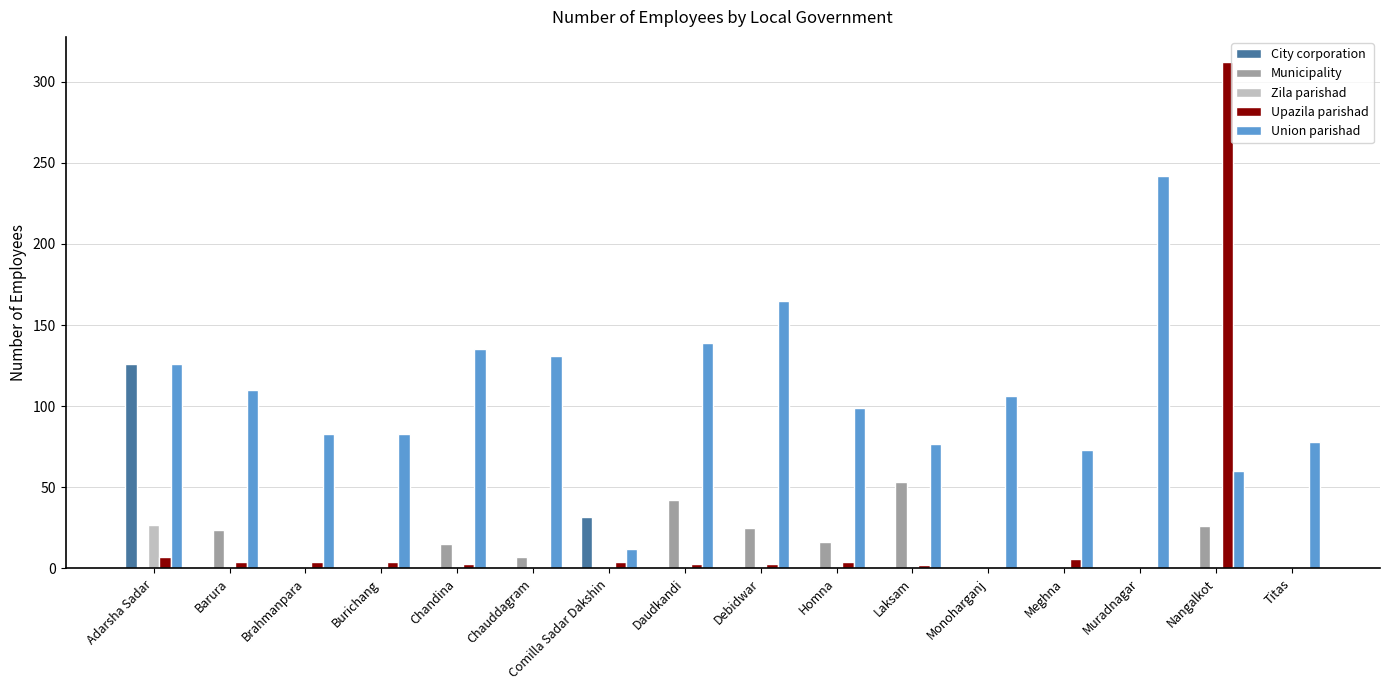

Is it true that Municipality equals 41 at Nangalkot?

False